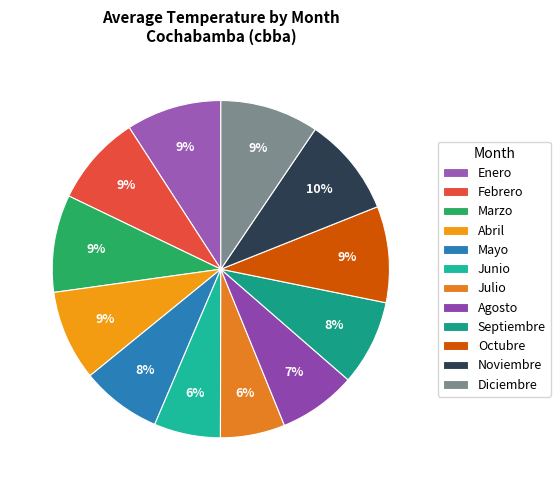

Is it true that Noviembre is 10% of the pie?

True